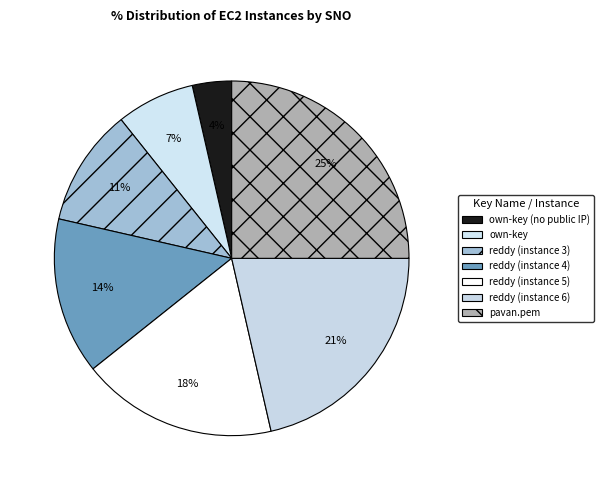

To the nearest percent, what is the average slice percentage?

14%